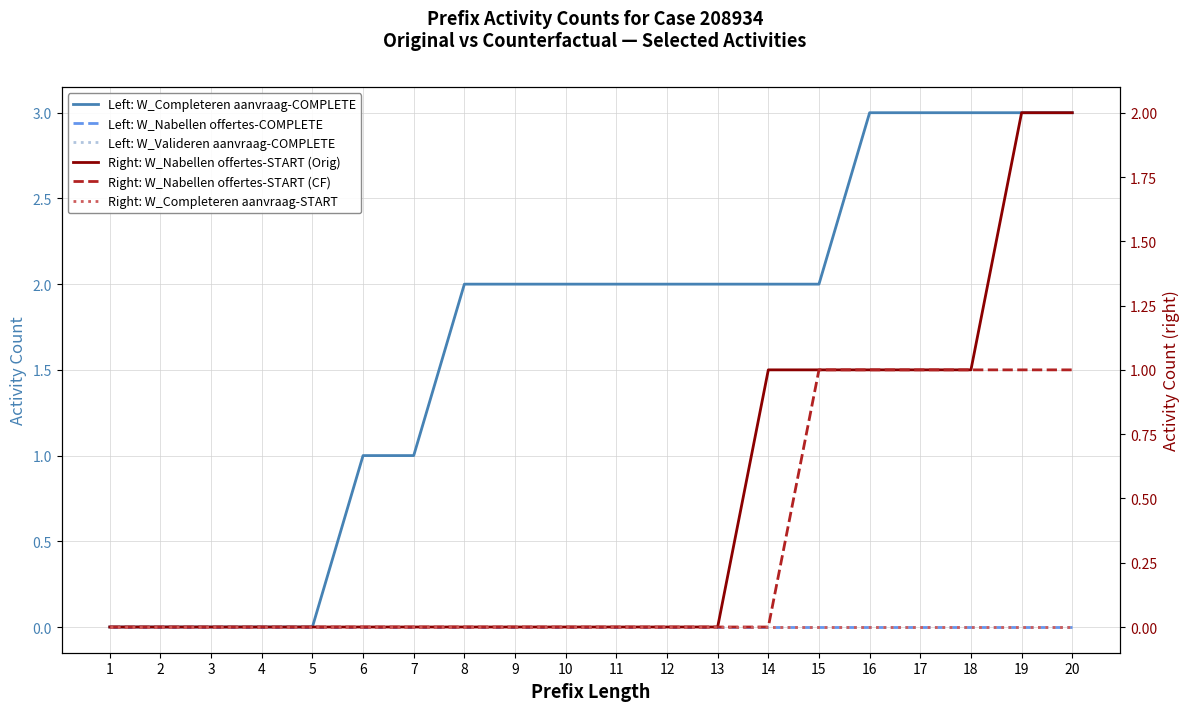

At which label does Left: W_Completeren aanvraag-COMPLETE first exceed 2?

16